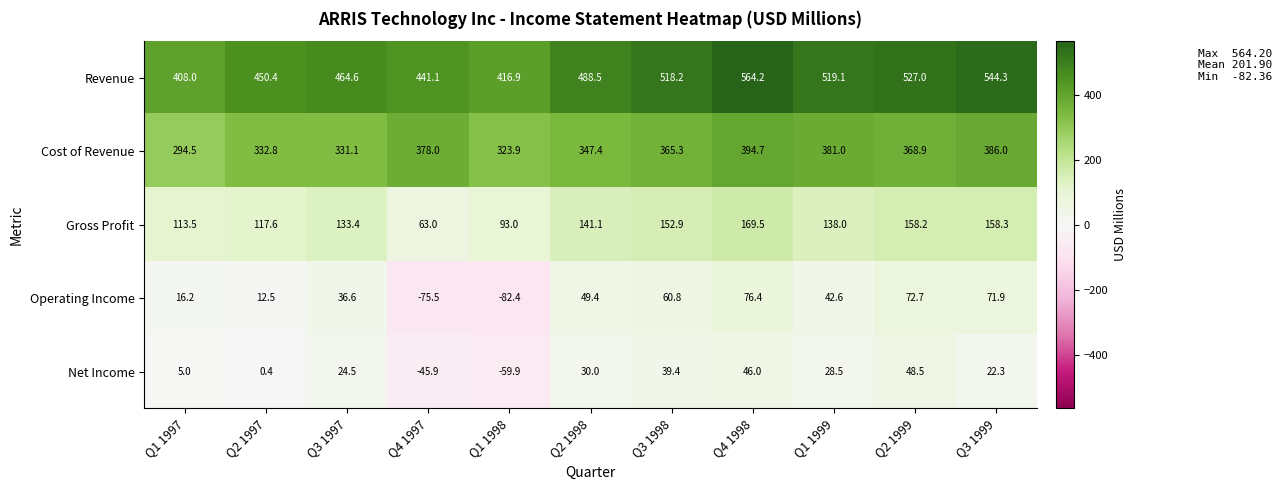

At Q3 1997, list the series in order from smallest to largest.

Net Income, Operating Income, Gross Profit, Cost of Revenue, Revenue